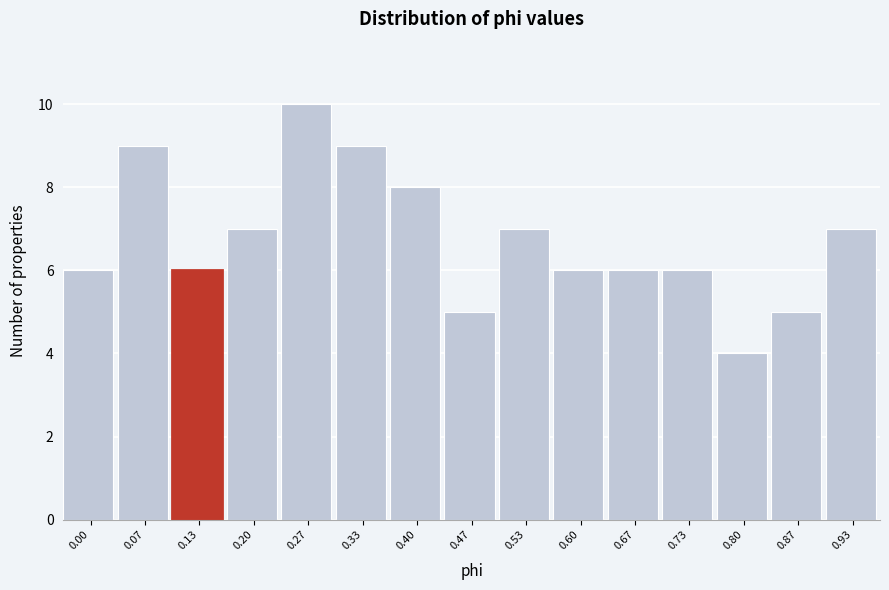

Reading left to right, extract all data points from this chart.

6	9	6	7	10	9	8	5	7	6	6	6	4	5	7